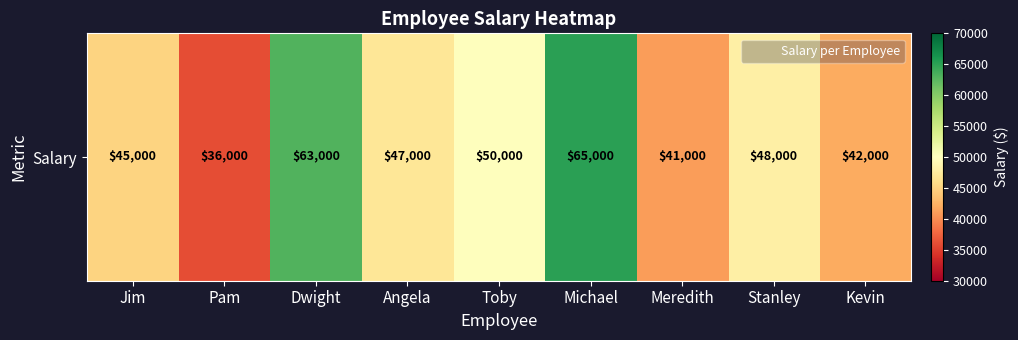

True or false: the data shows 93120 at Michael.

False